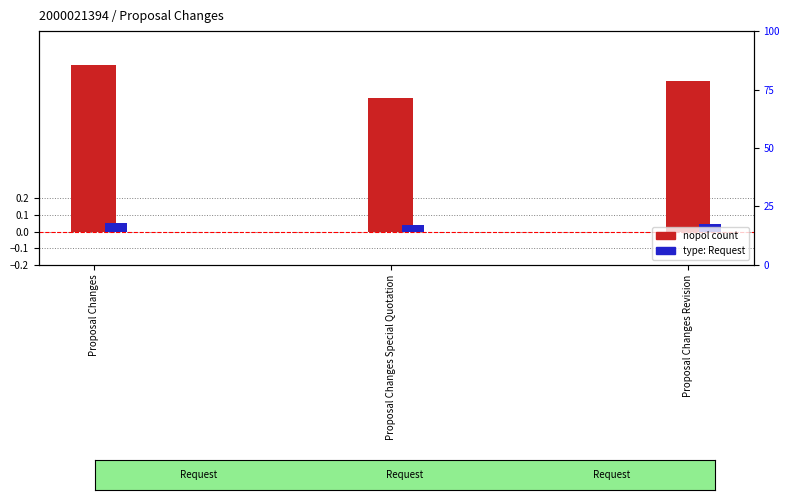

Rank the categories by nopol count value from highest to lowest.

Proposal Changes, Proposal Changes Revision, Proposal Changes Special Quotation